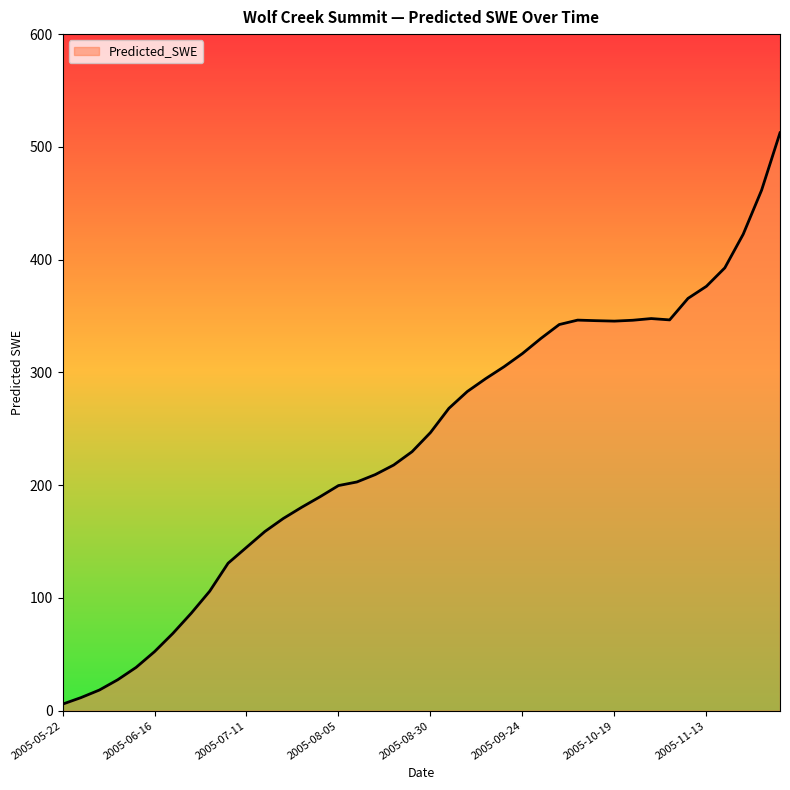

What is the difference between the maximum and minimum values?

506.7